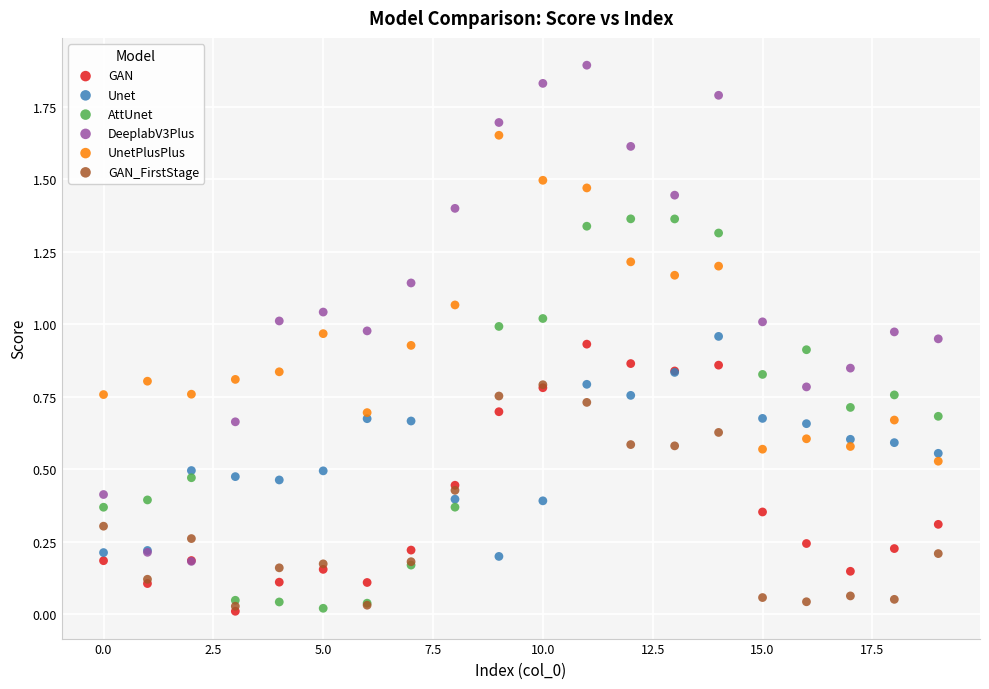

What are all the series names shown in the legend?

GAN, Unet, AttUnet, DeeplabV3Plus, UnetPlusPlus, GAN_FirstStage